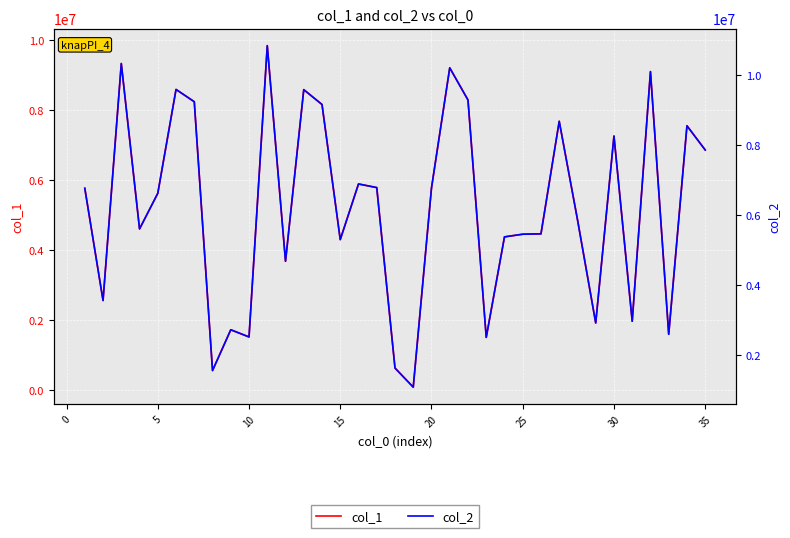

How many values in the col_2 series exceed 6629859?

17